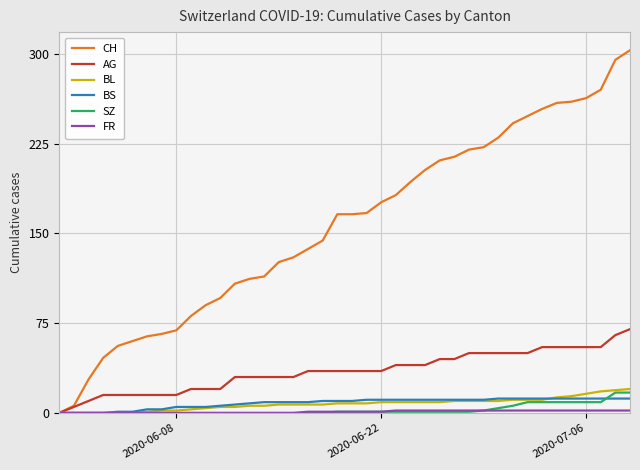

What is the greatest value displayed?

303